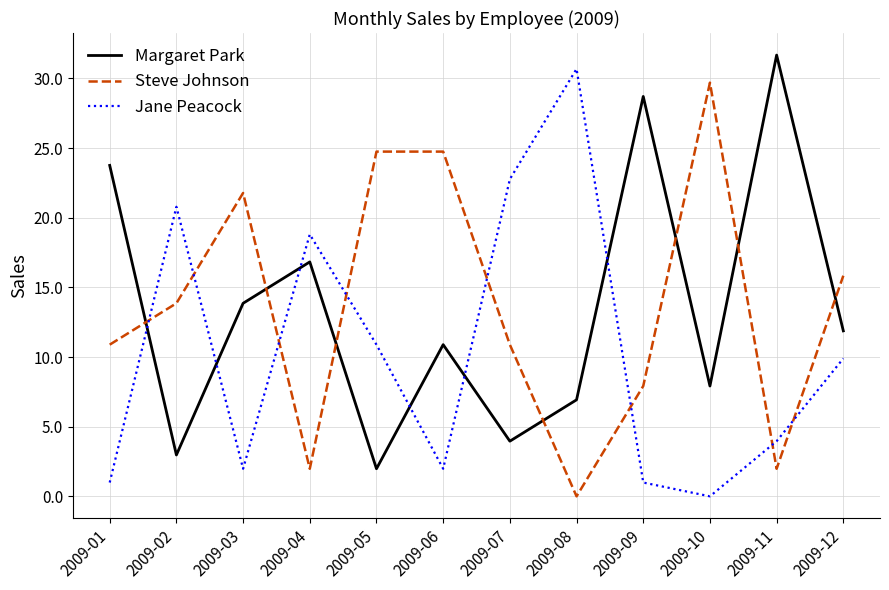

What is the minimum value for Margaret Park?

2.0